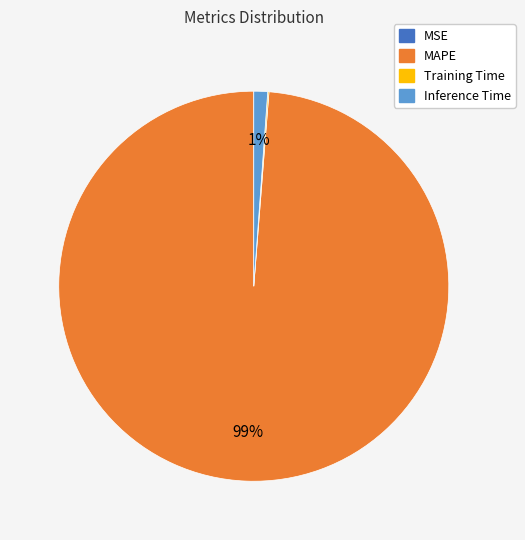

Which slice is the largest?

MAPE